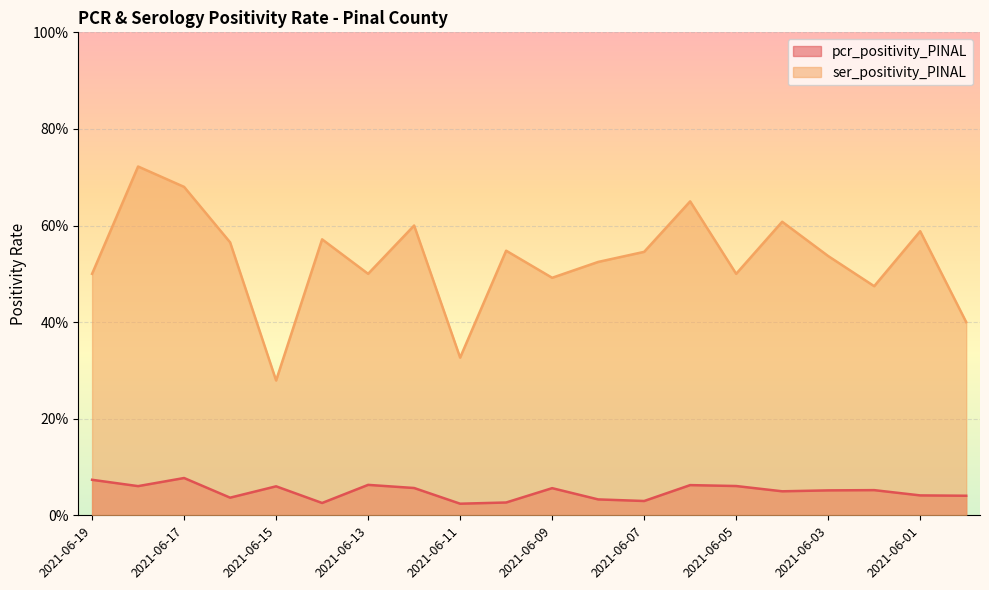

Count the ser_positivity_PINAL values in the range 0 to 1.

20